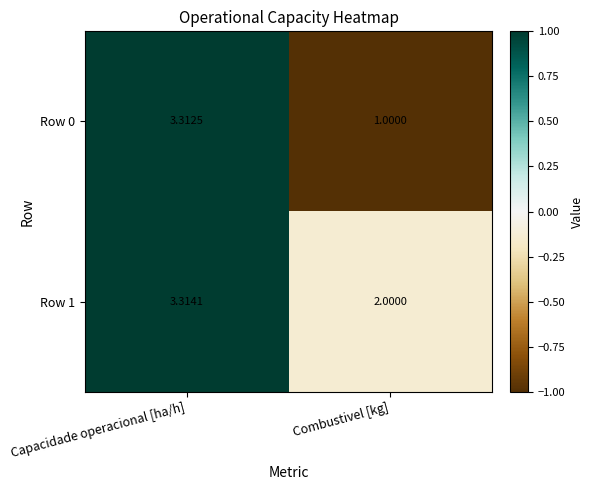

What is the greatest value displayed?

3.3